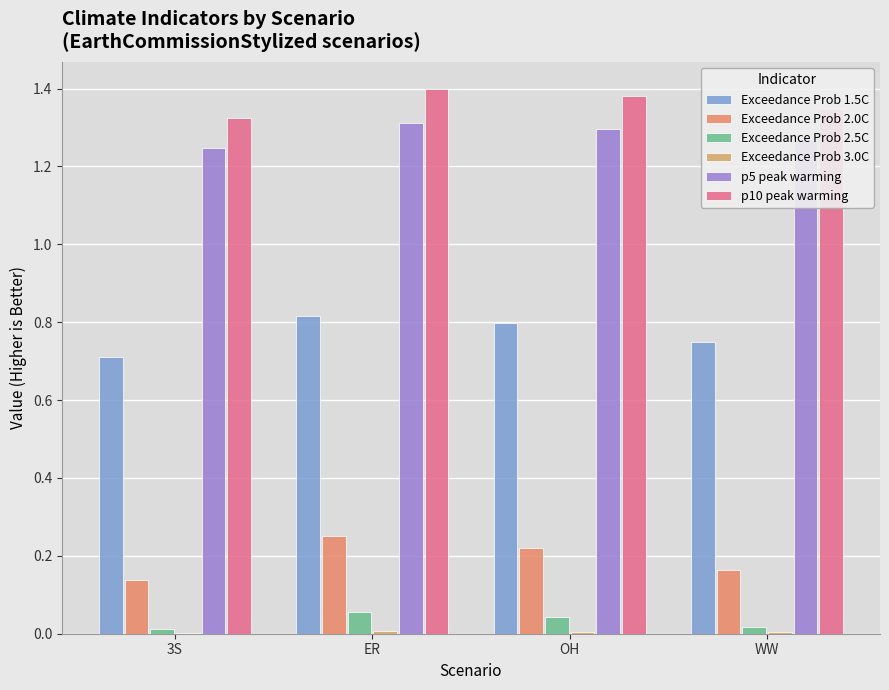

How many Exceedance Prob 2.0C values are between 0 and 1?

4